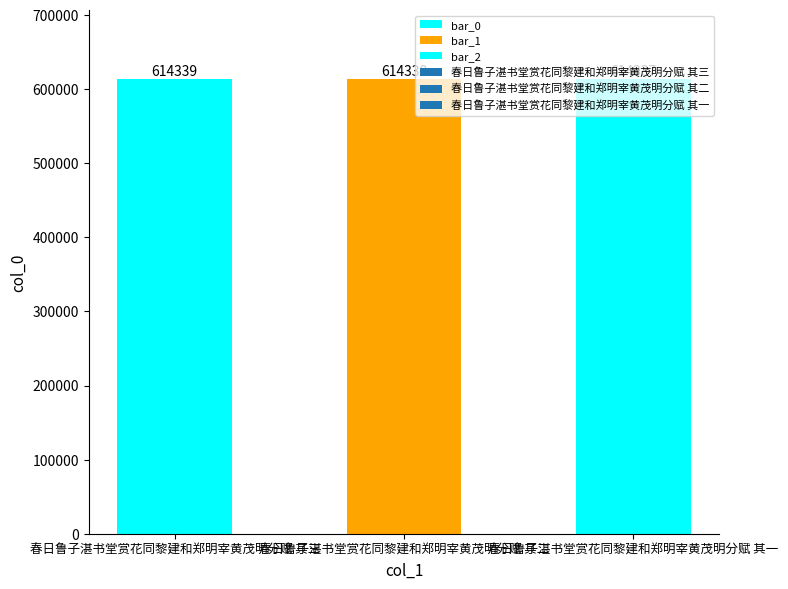

The value at 春日鲁子湛书堂赏花同黎建和郑明宰黄茂明分赋 其三 is 614339. True or false?

True